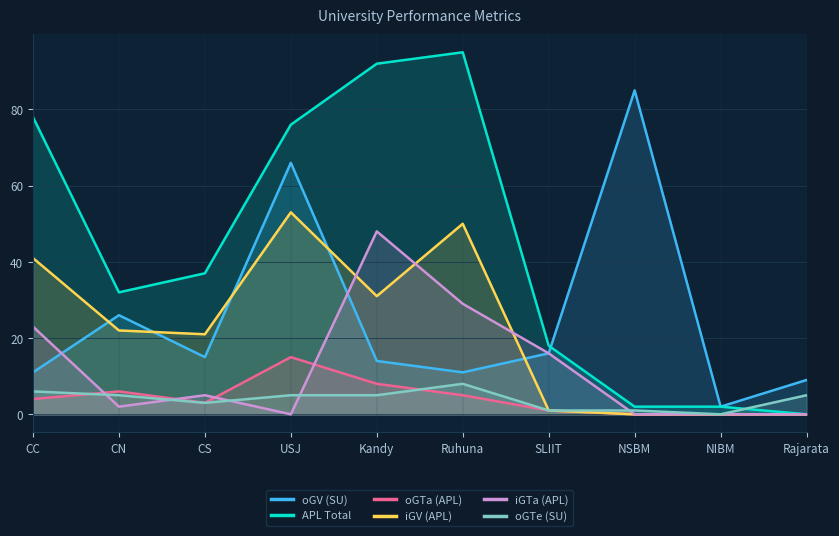

How many values in the APL Total series are below 37?

5